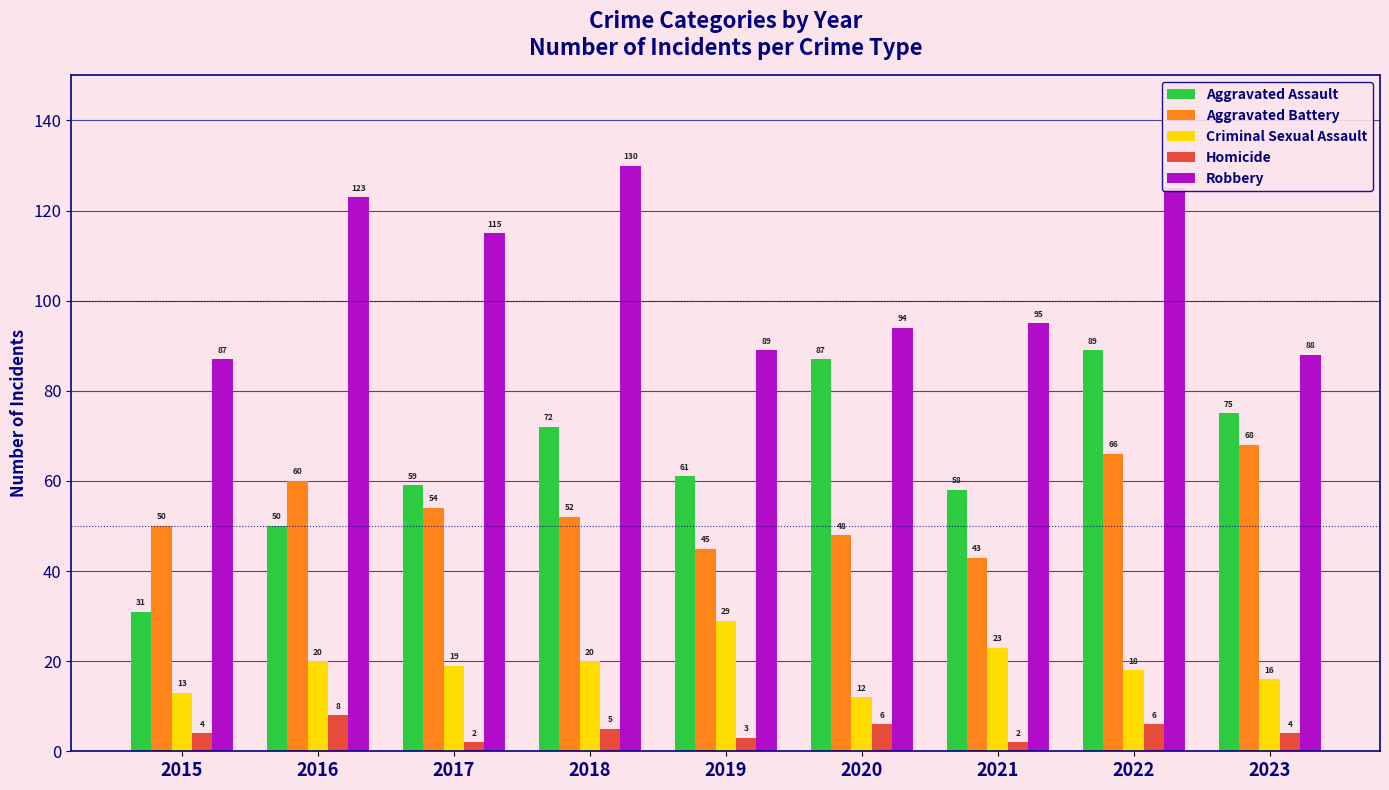

At which category is the sum across all series the highest?

2022